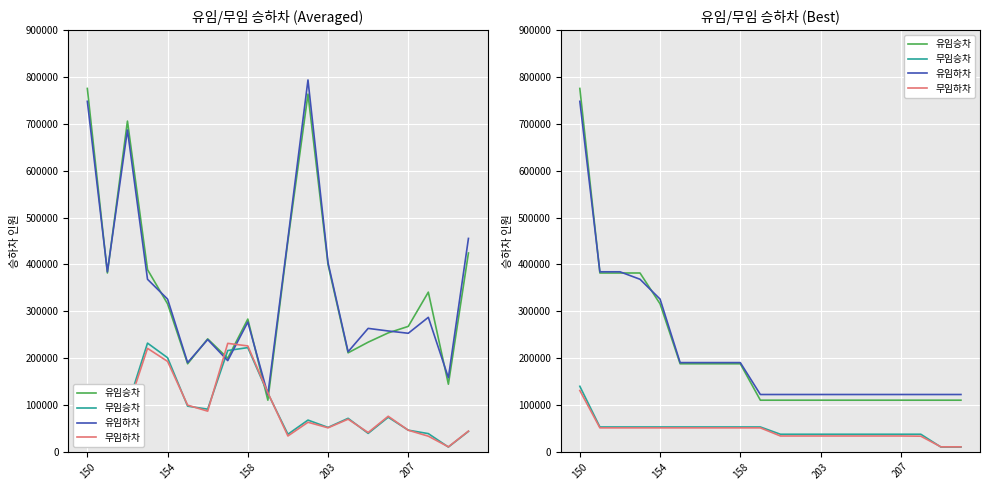

What value does the 유임승차 series have at 7?

187667